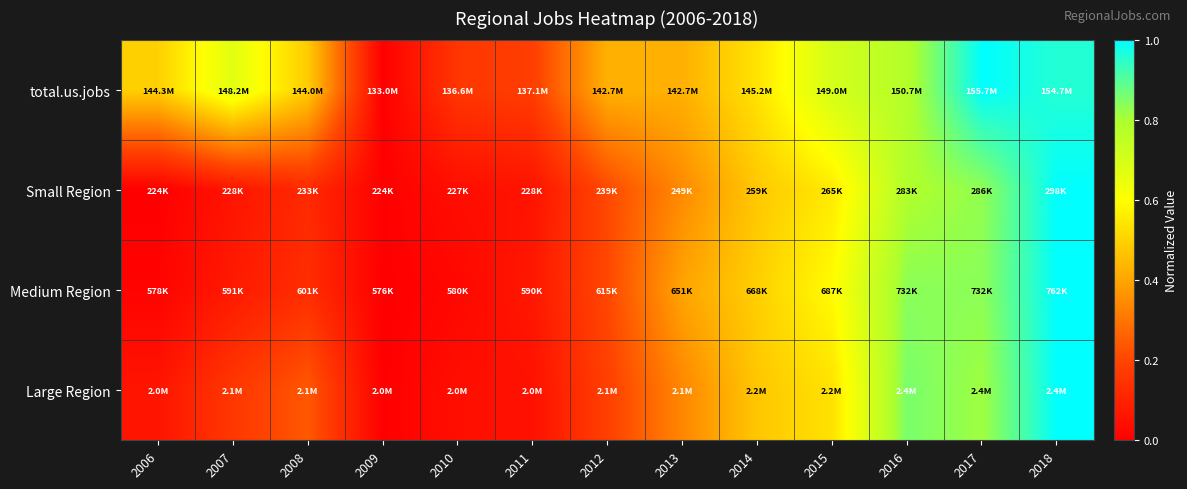

Reading left to right, transcribe all the data shown in this chart.

total.us.jobs: 2006=0.5	2007=0.7	2008=0.5	2009=0.0	2010=0.2	2011=0.2	2012=0.4	2013=0.4	2014=0.5	2015=0.7	2016=0.8	2017=1.0	2018=1.0
Small Region: 2006=0.0	2007=0.1	2008=0.1	2009=0.0	2010=0.0	2011=0.1	2012=0.2	2013=0.3	2014=0.5	2015=0.6	2016=0.8	2017=0.8	2018=1.0
Medium Region: 2006=0.0	2007=0.1	2008=0.1	2009=0.0	2010=0.0	2011=0.1	2012=0.2	2013=0.4	2014=0.5	2015=0.6	2016=0.8	2017=0.8	2018=1.0
Large Region: 2006=0.1	2007=0.2	2008=0.2	2009=0.0	2010=0.0	2011=0.1	2012=0.2	2013=0.3	2014=0.5	2015=0.5	2016=0.9	2017=0.8	2018=1.0